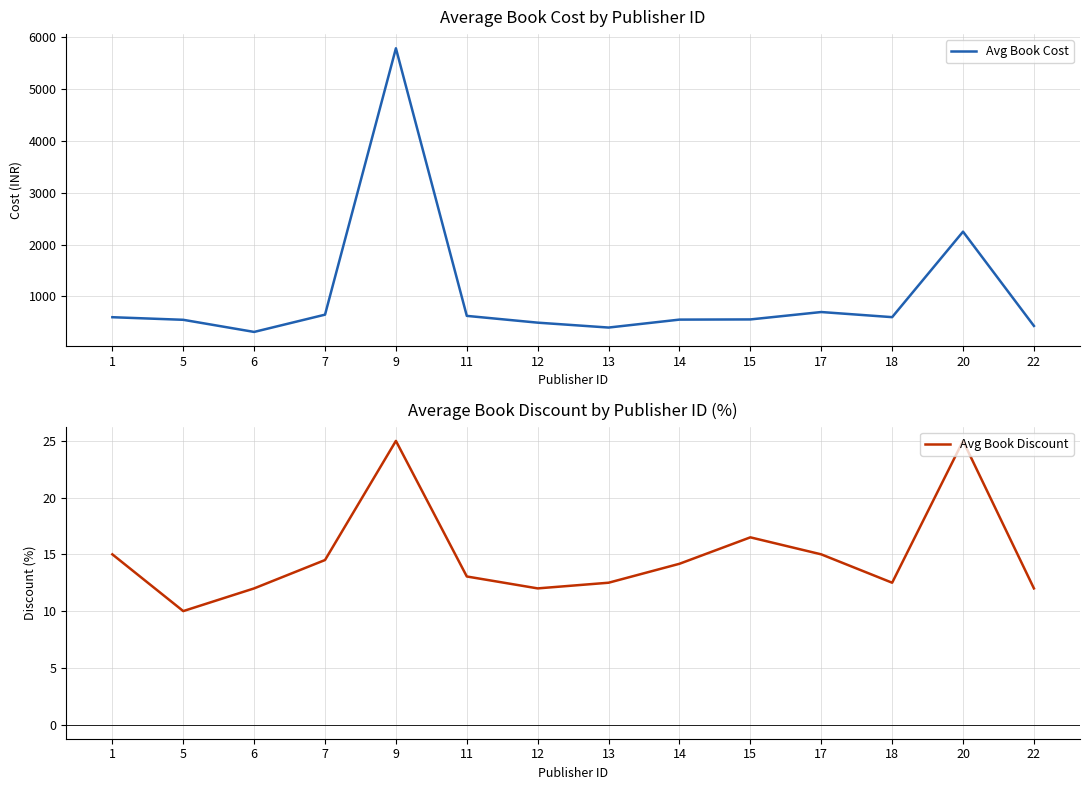

Which has a higher value, 15 or 7?

7